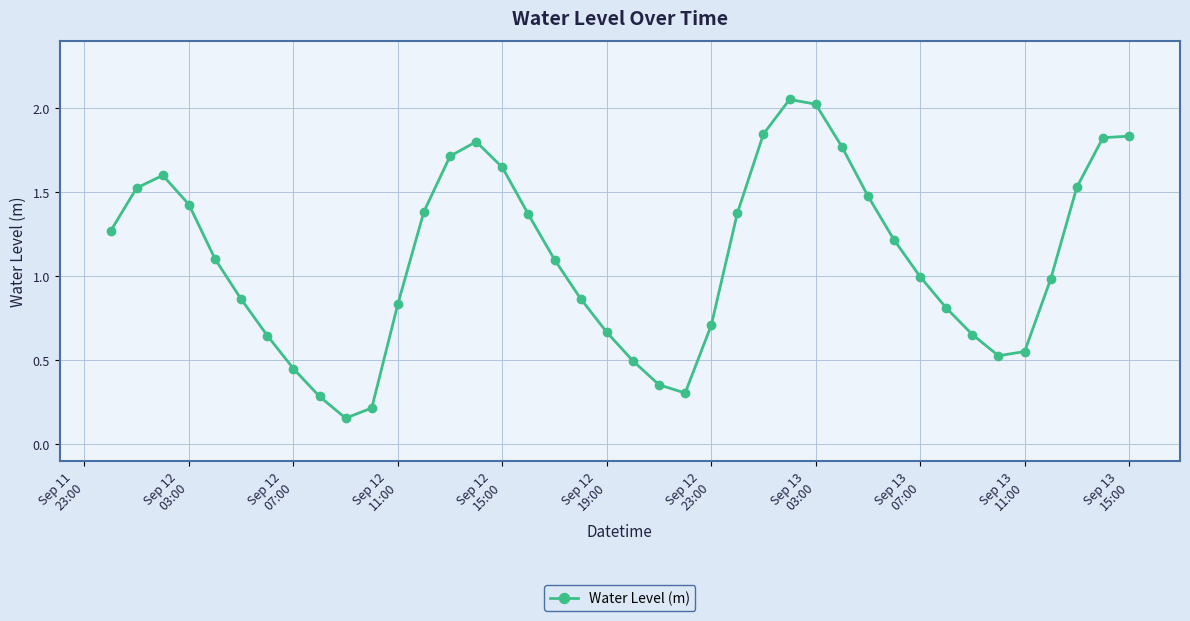

How many interior local valleys (lower than both neighbors) does the data have?

3